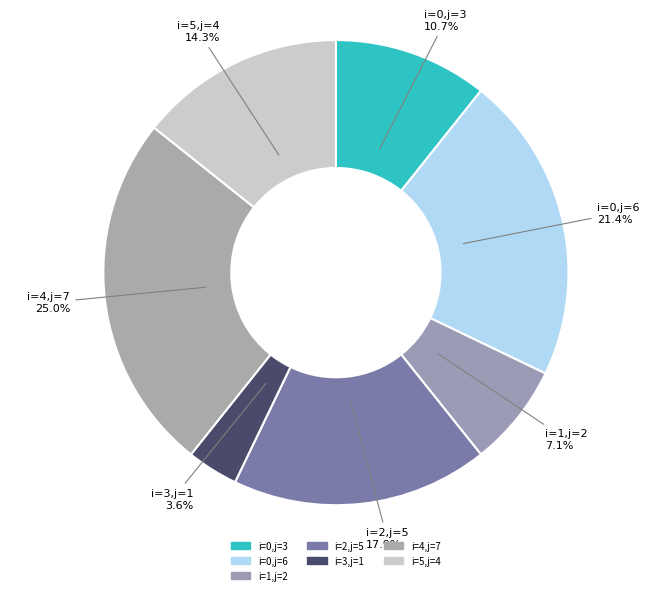

Rank the categories by value from lowest to highest.

i=3,j=1, i=1,j=2, i=0,j=3, i=5,j=4, i=2,j=5, i=0,j=6, i=4,j=7